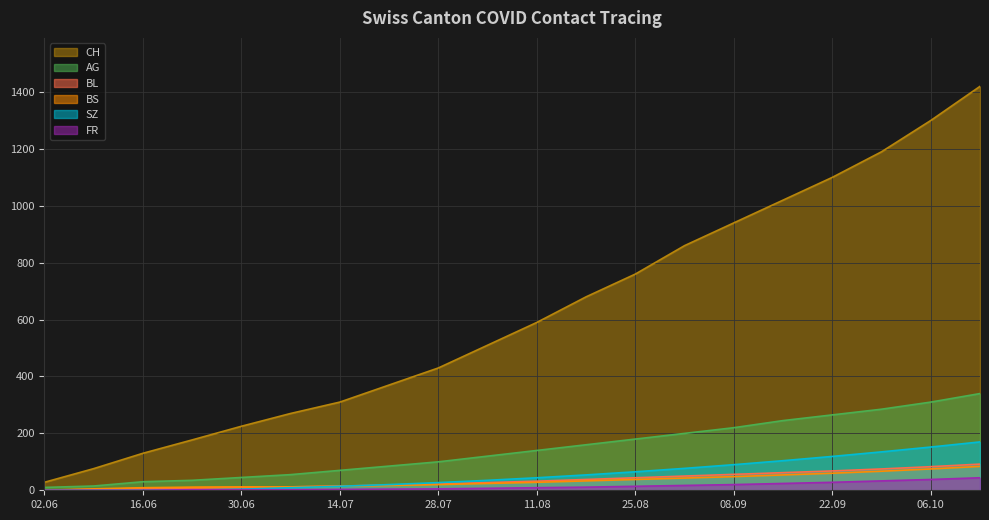

Which series has the widest spread of values?

CH